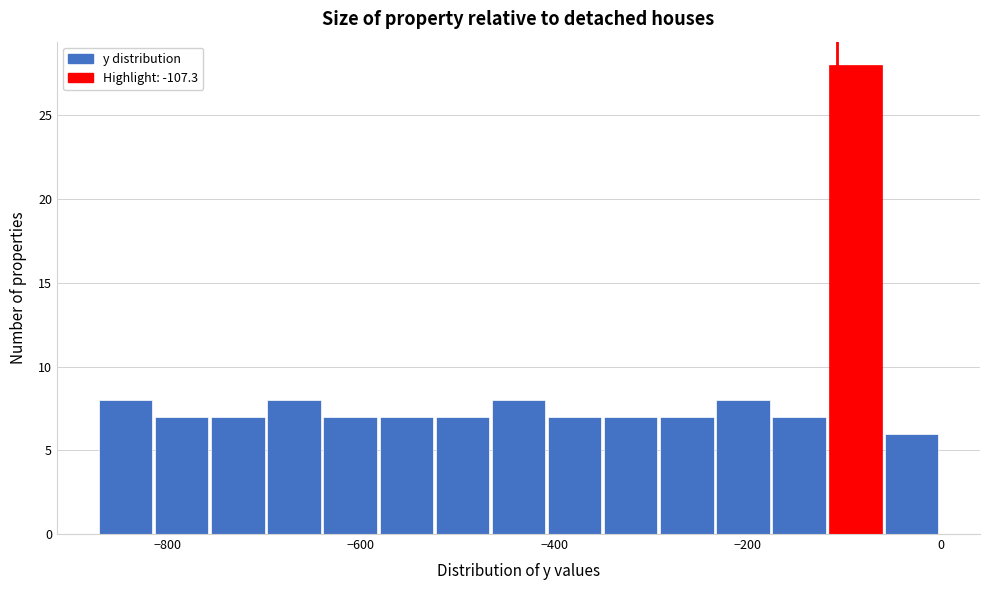

Read against the x-axis, roughly where is the centre of the tallest bar?

-80